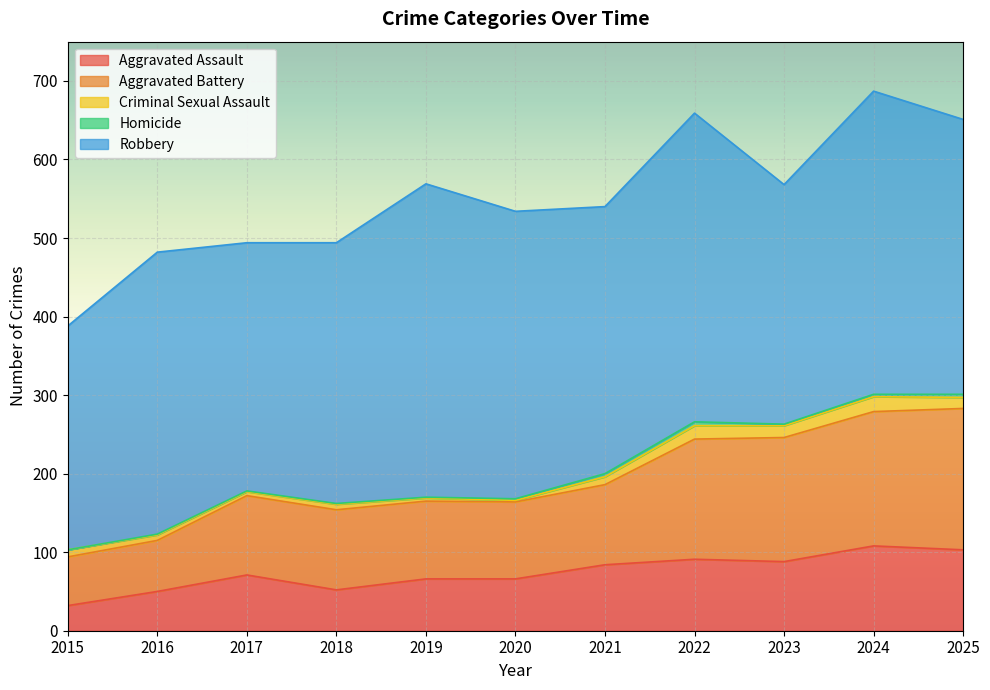

Does the chart display data point markers on the line(s)?

No